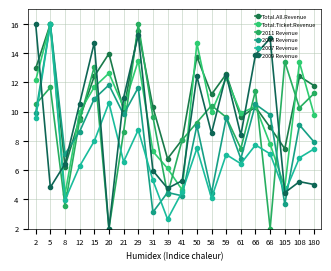

Does the chart display data point markers on the line(s)?

Yes